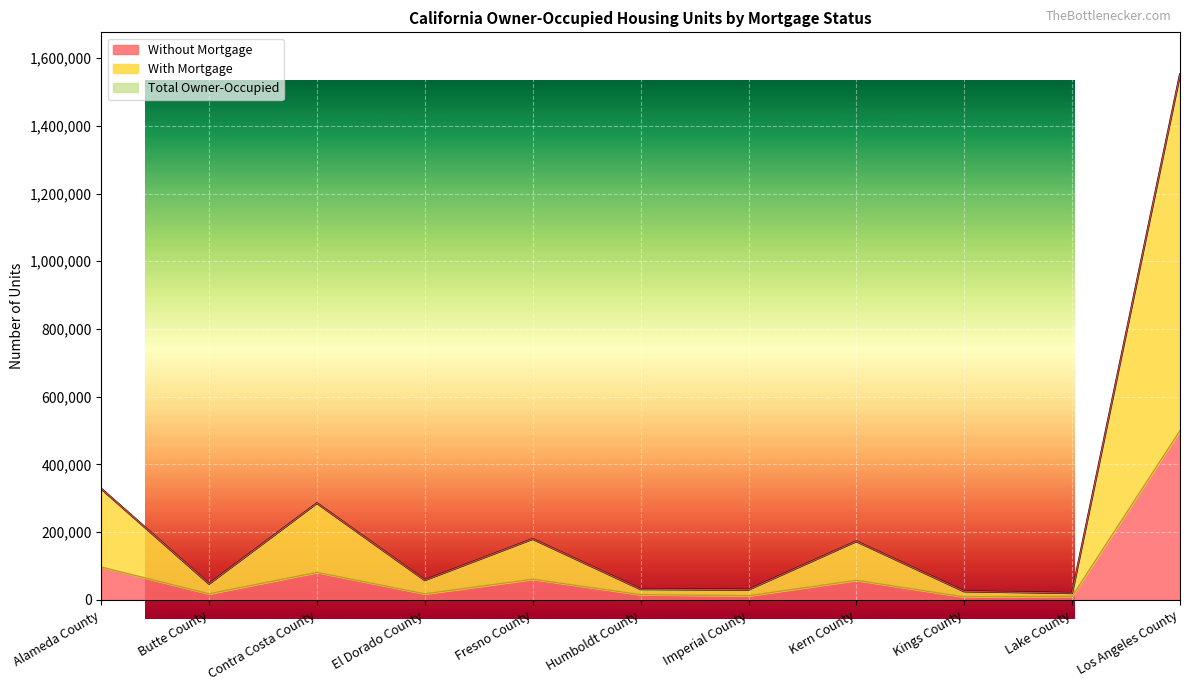

What is the spread (max minus min) of values at Alameda County?

231278